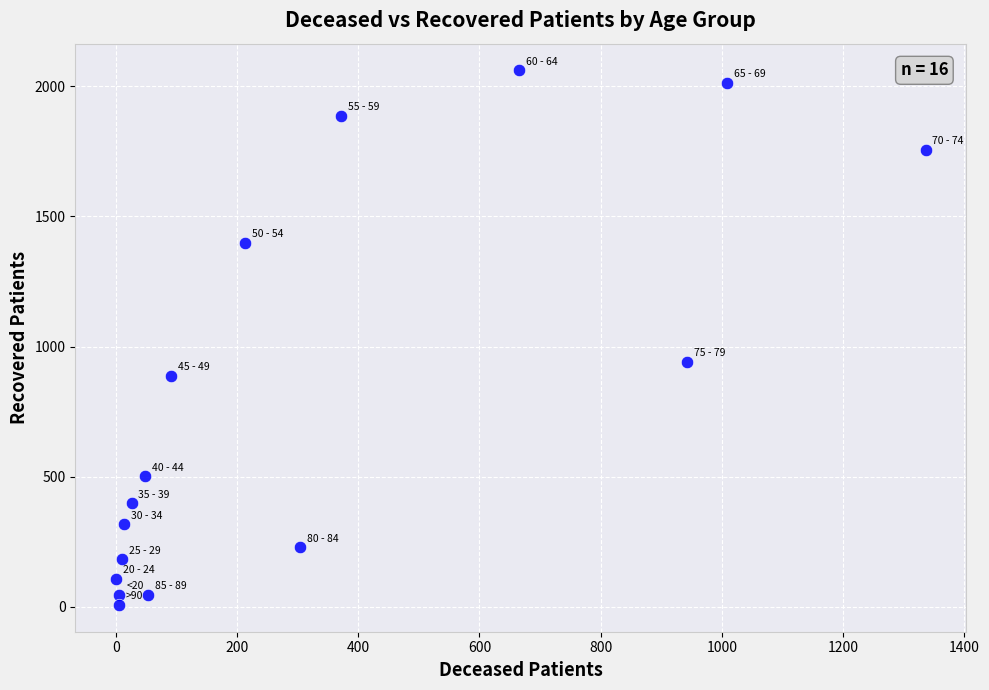

What is the range of Y values (max minus min)?

2054